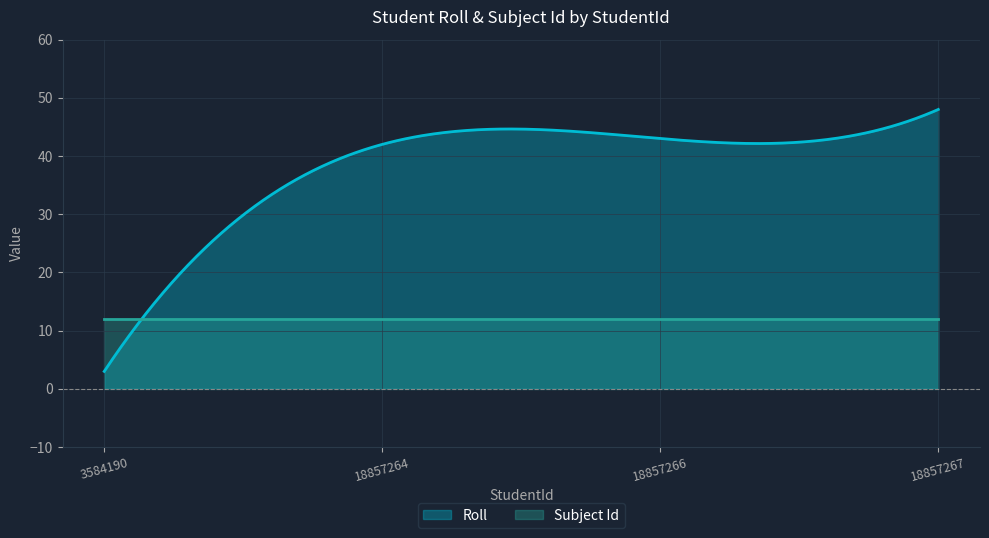

Does the chart display data point markers on the line(s)?

No